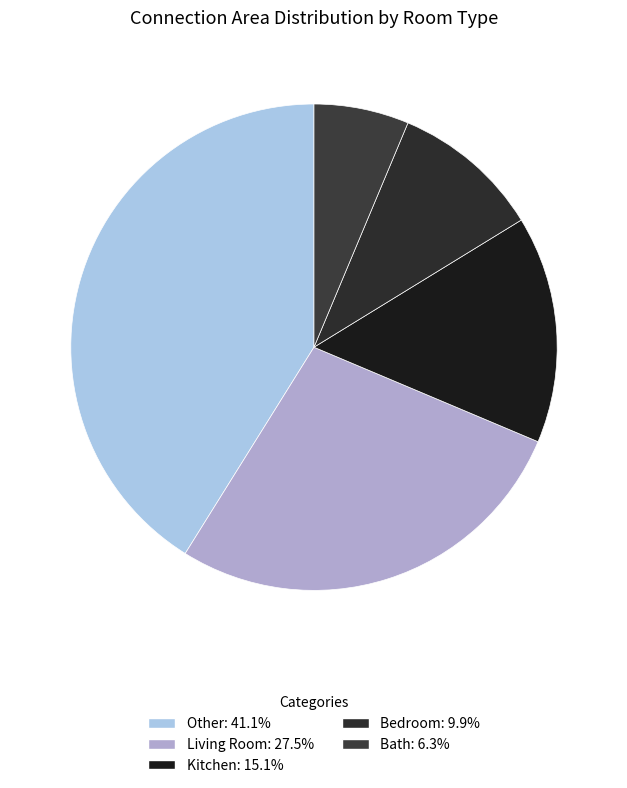

Is there any slice that represents more than half of the pie?

No